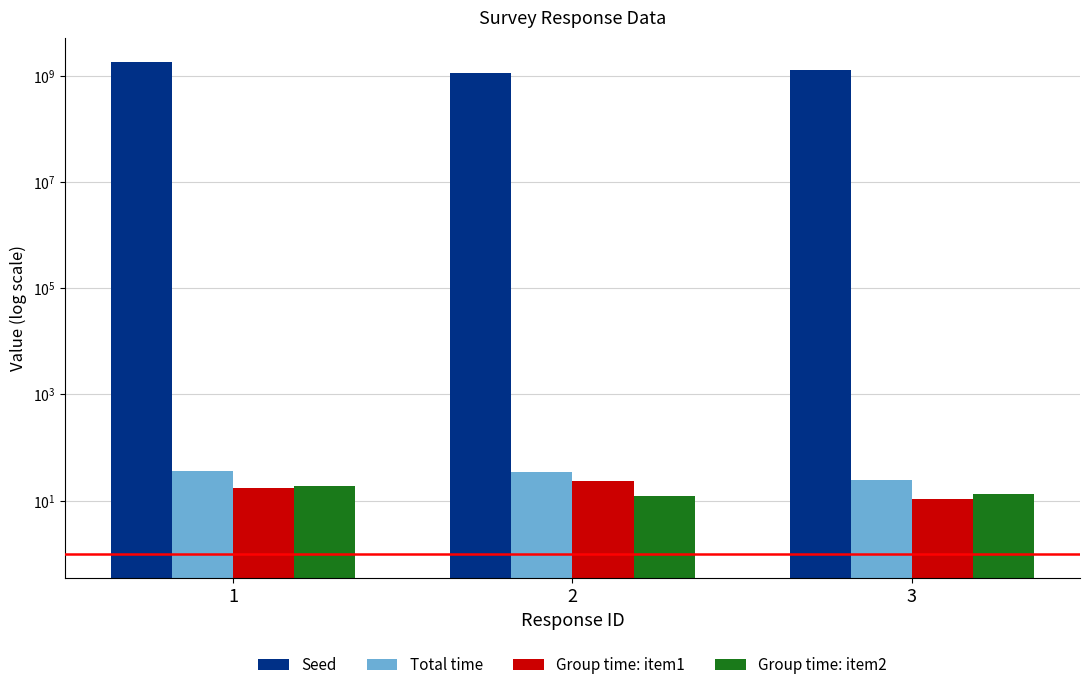

The value of Seed at 3 is 1262360816.0. True or false?

True